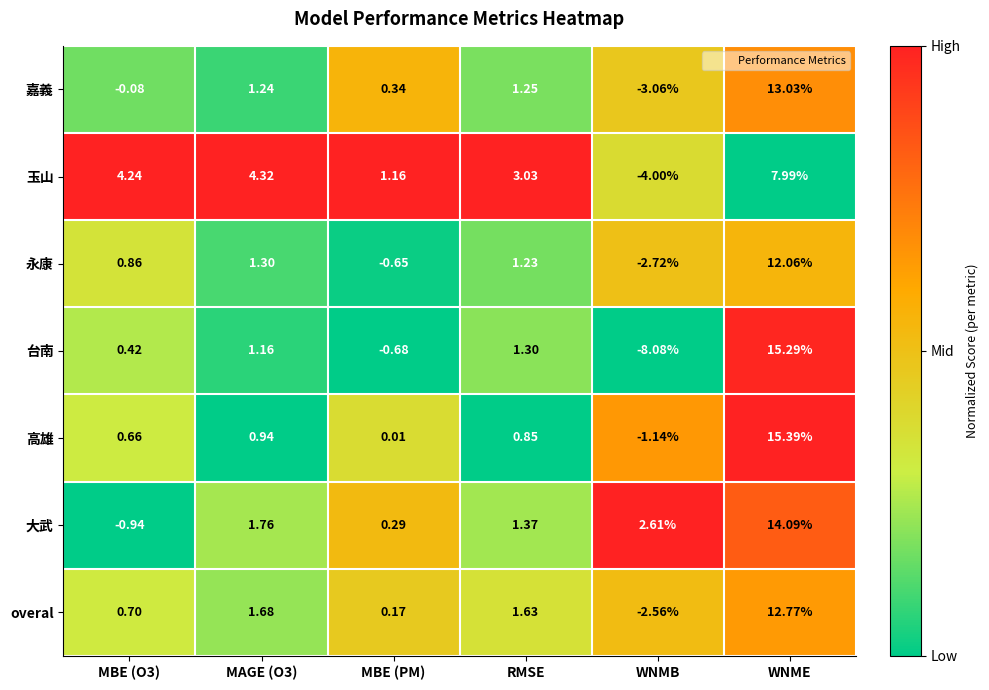

Where is 玉山 nearest to the value 1?

MBE (PM)